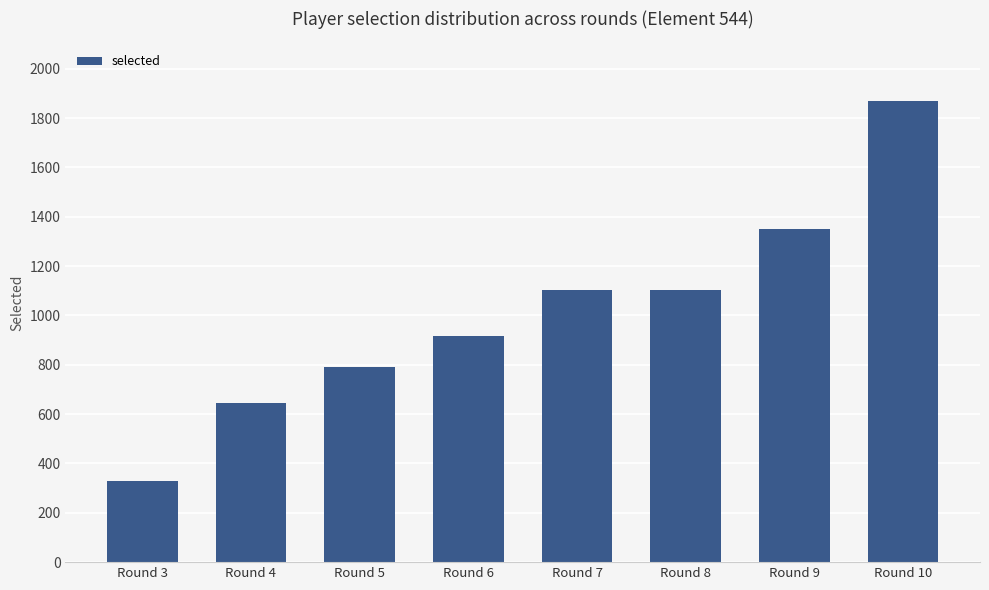

What is the change in value from Round 4 to Round 7?

+457